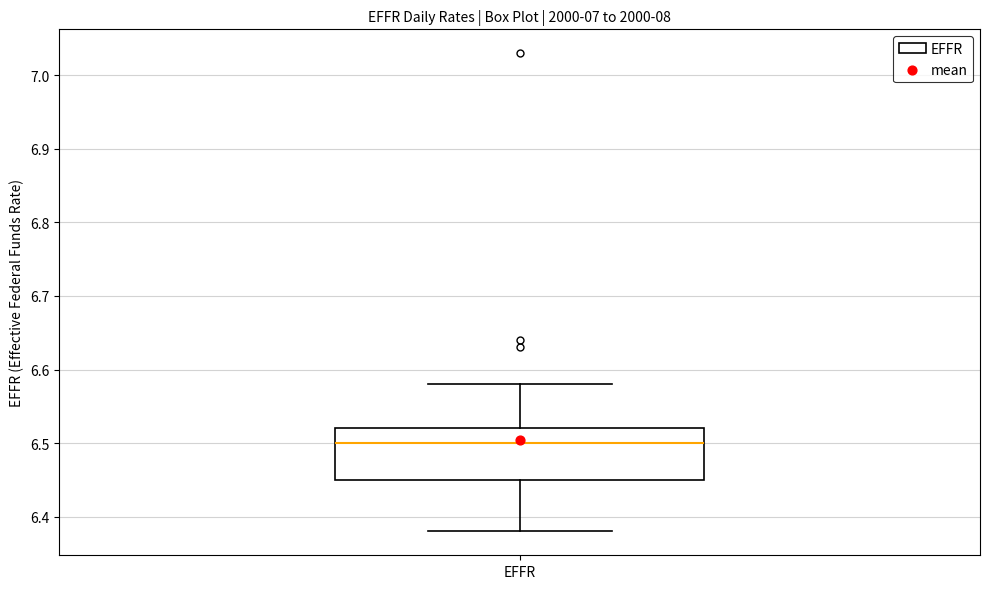

Read this box plot against the y-axis: the position of the median line, the range covered by the box, and the ends of both whiskers. The values are not printed on the chart, so give them approximately, as read against the axis.

median 6.50, box 6.45 to 6.52, whiskers 6.38 to 6.58